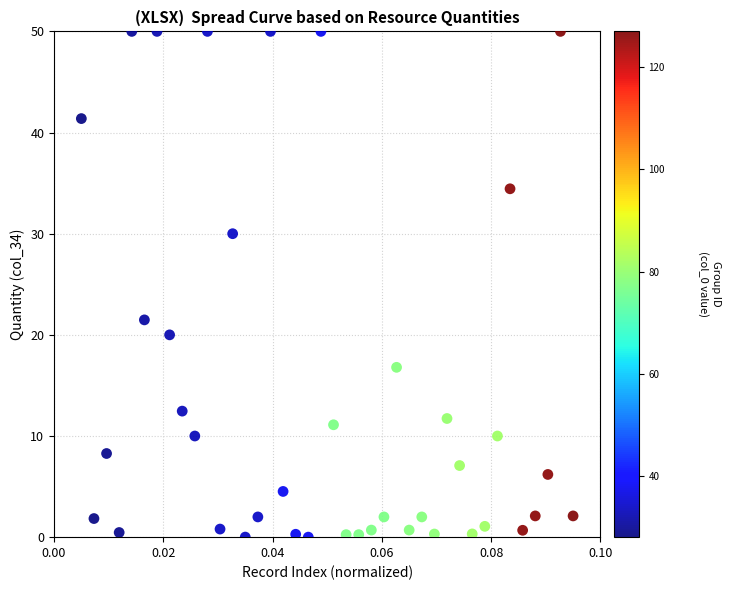

What Y value in the scatter plot is closest to 25?

21.5